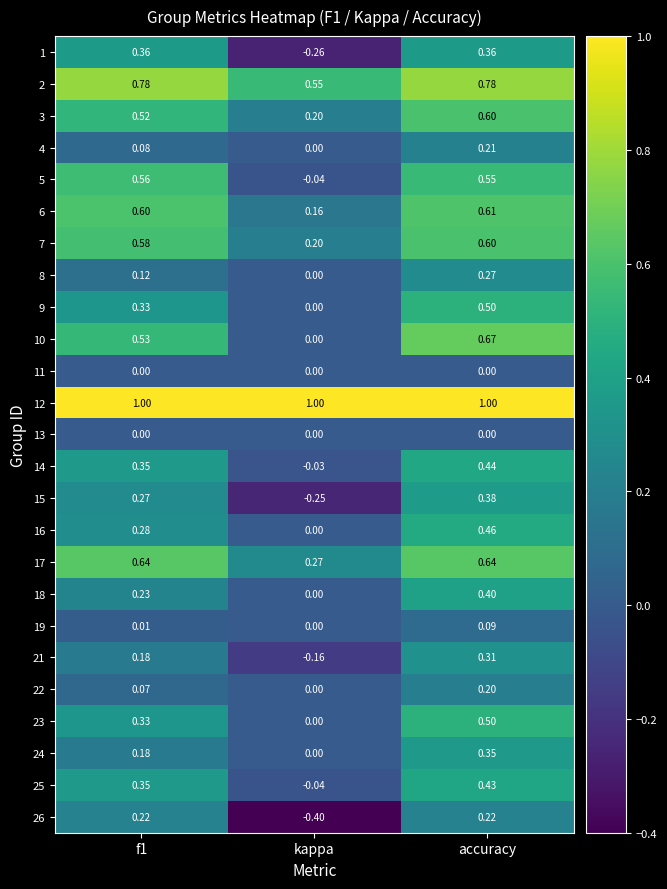

What is the total value across all series at kappa?

1.2